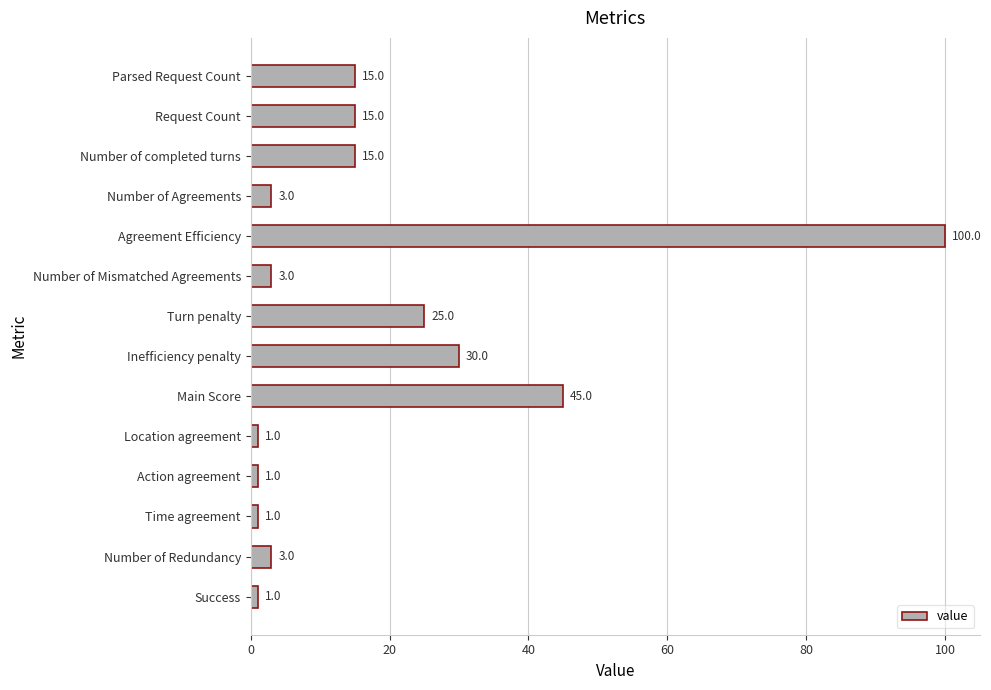

At which label is the value closest to 50?

Main Score